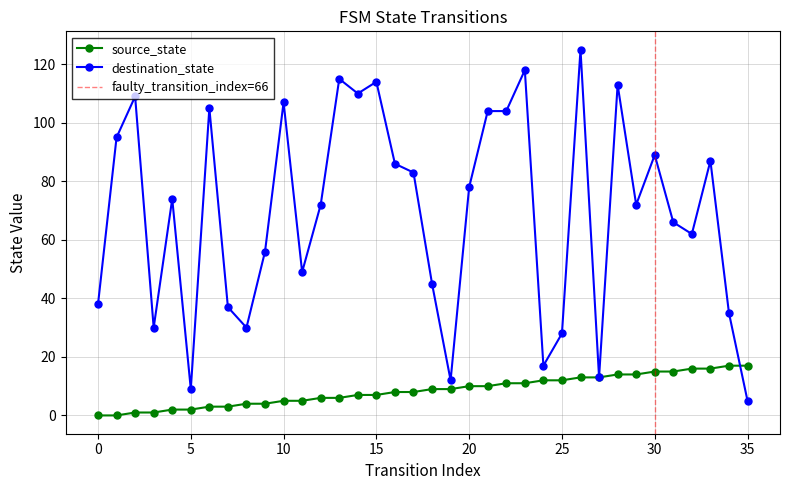

What is the spread (max minus min) of values at 7?

34